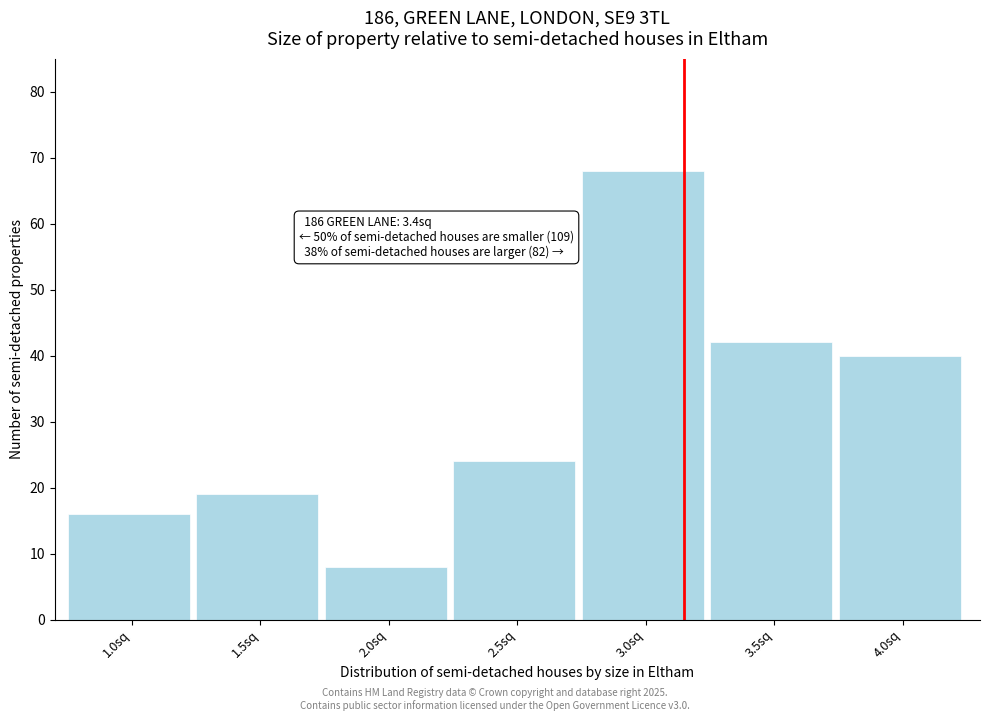

Reading right to left, list all the values displayed in this chart.

4.0sq=40	3.5sq=42	3.0sq=68	2.5sq=24	2.0sq=8	1.5sq=19	1.0sq=16